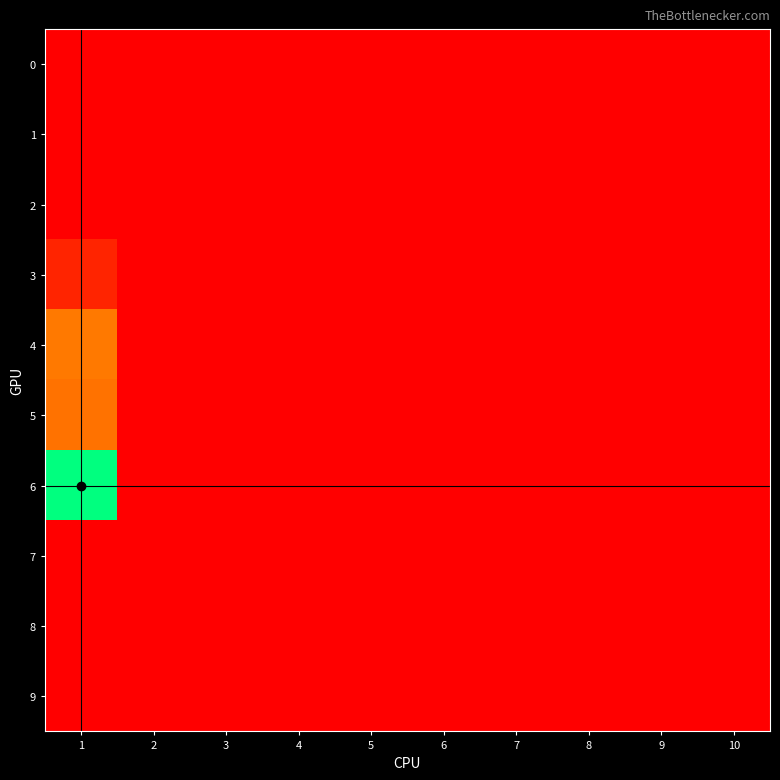

Which series has the largest total across all categories?

6